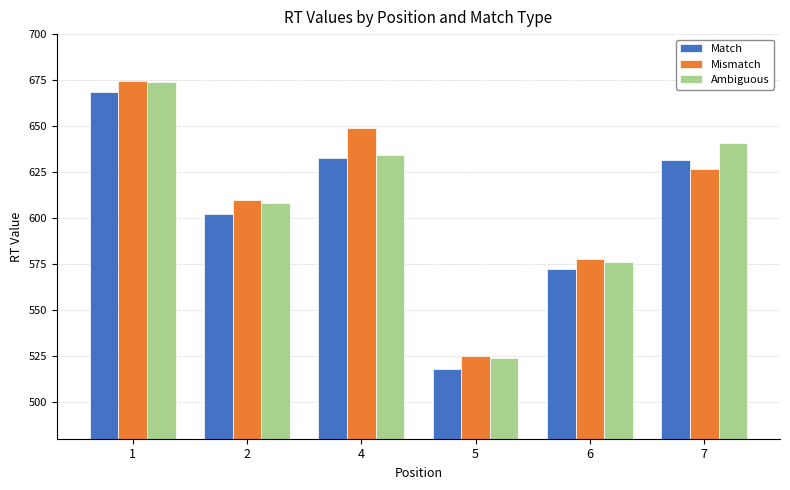

At which label is Match closest to 593?

2